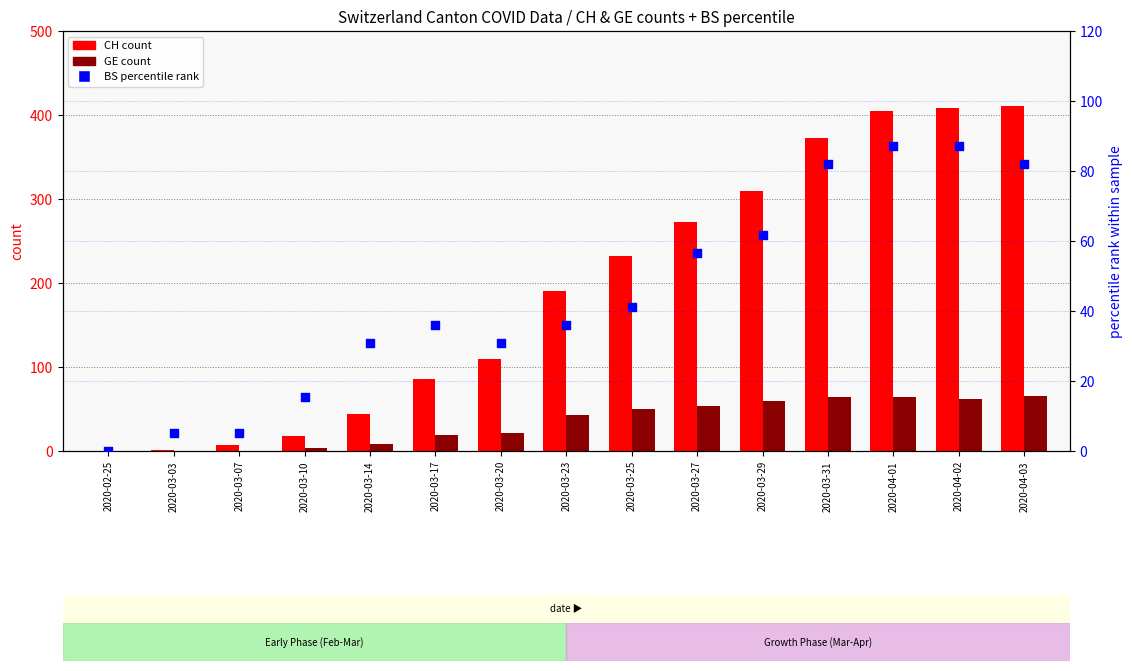

What is the total value across all series at 2020-03-20?

161.8